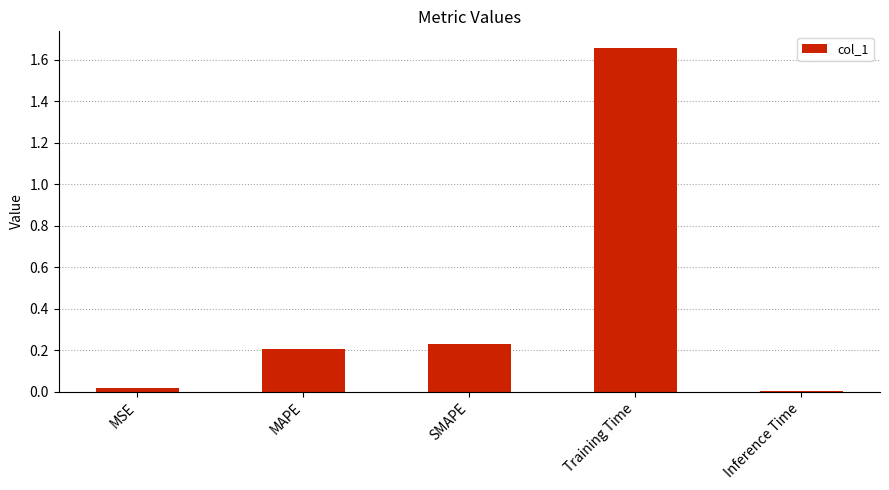

The value at SMAPE is 0.4. True or false?

False